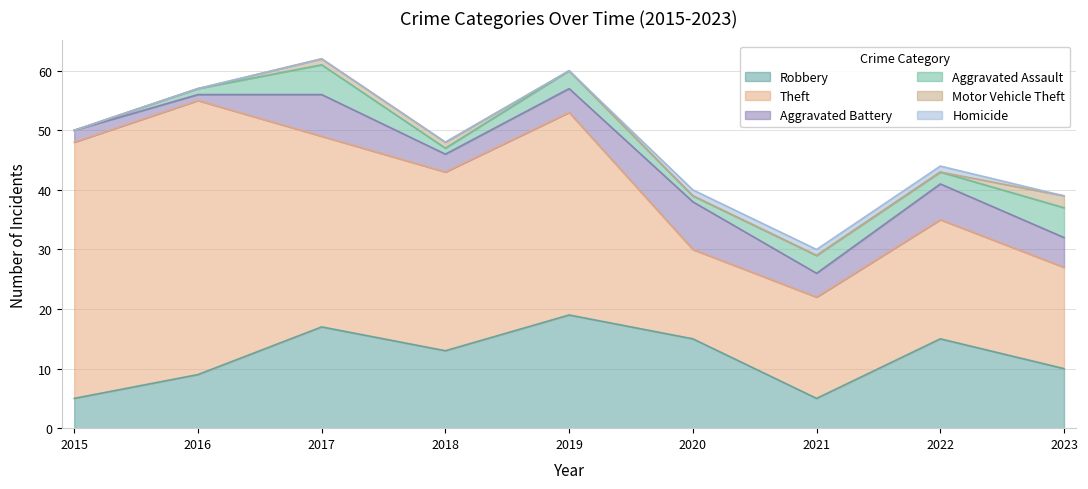

Is it true that Homicide equals 0 at 2017?

False